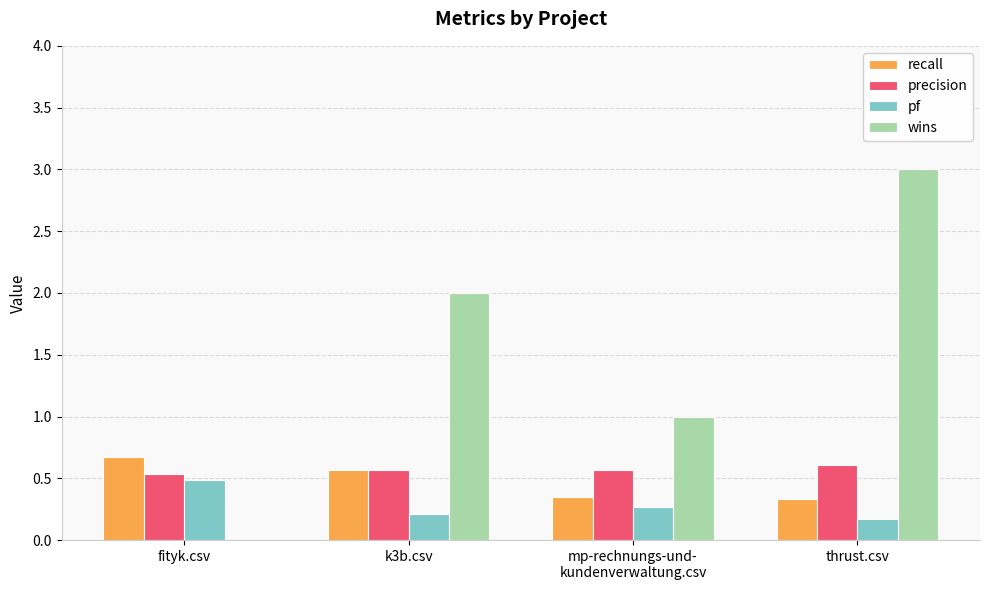

What is the total value across all series at k3b.csv?

3.4